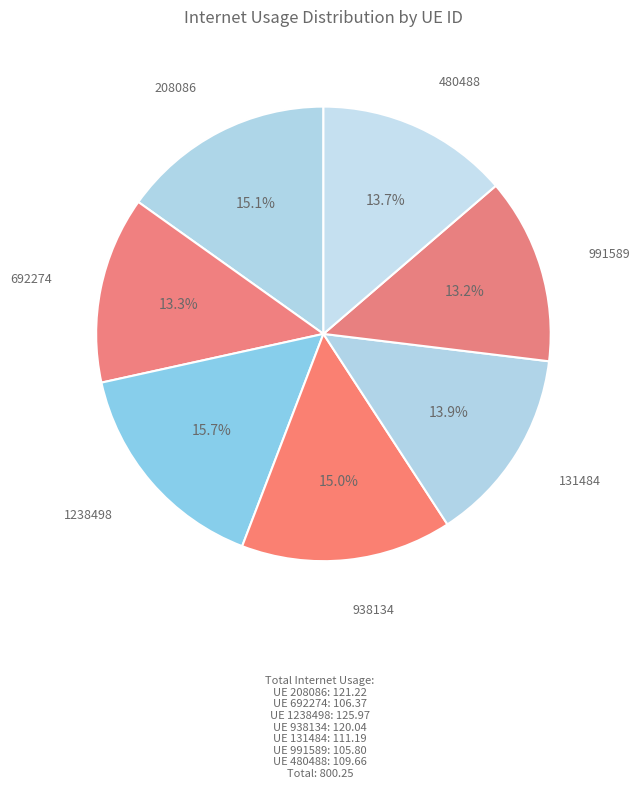

What is the smallest slice in the pie chart?

991589